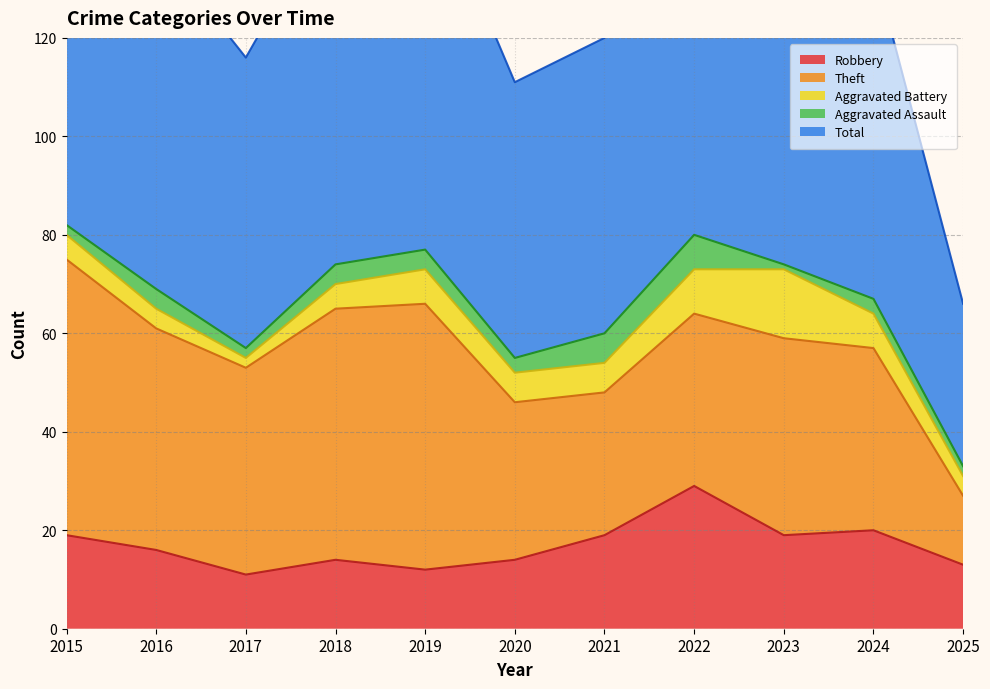

Which category has the highest value across all series?

2015